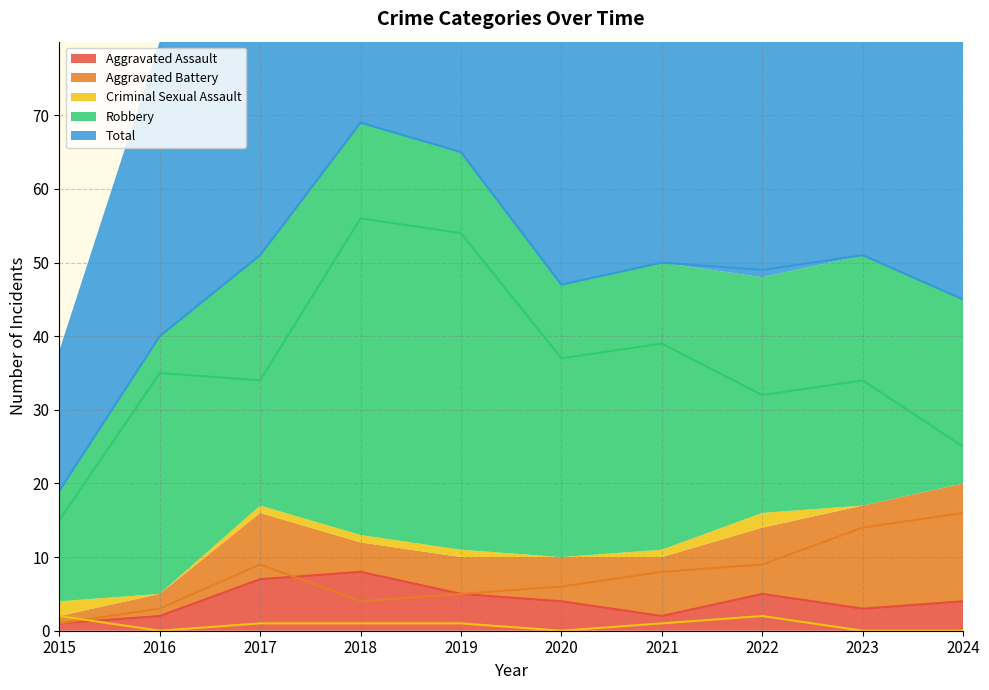

How many lines are shown in the chart?

5